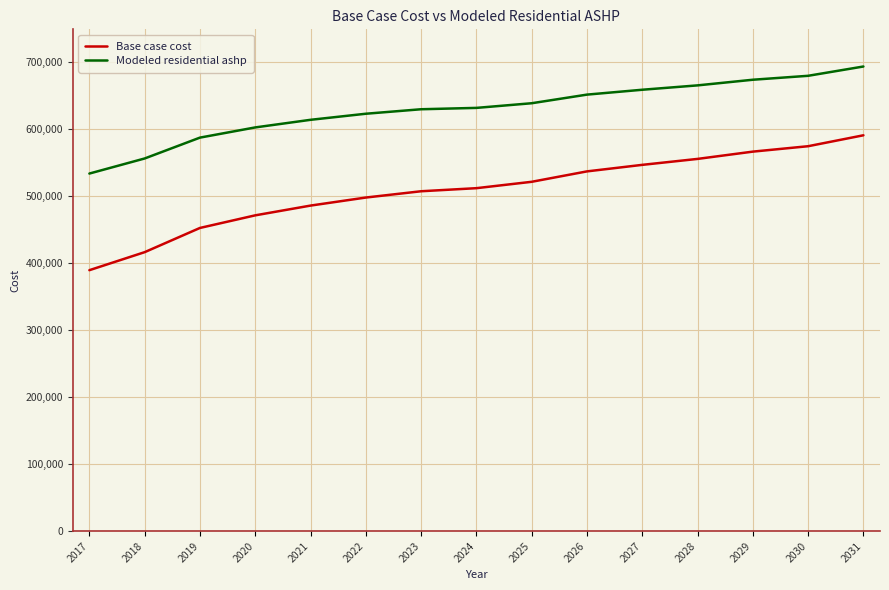

True or false: Modeled residential ashp has a value of 629414.3 at 2023.

True